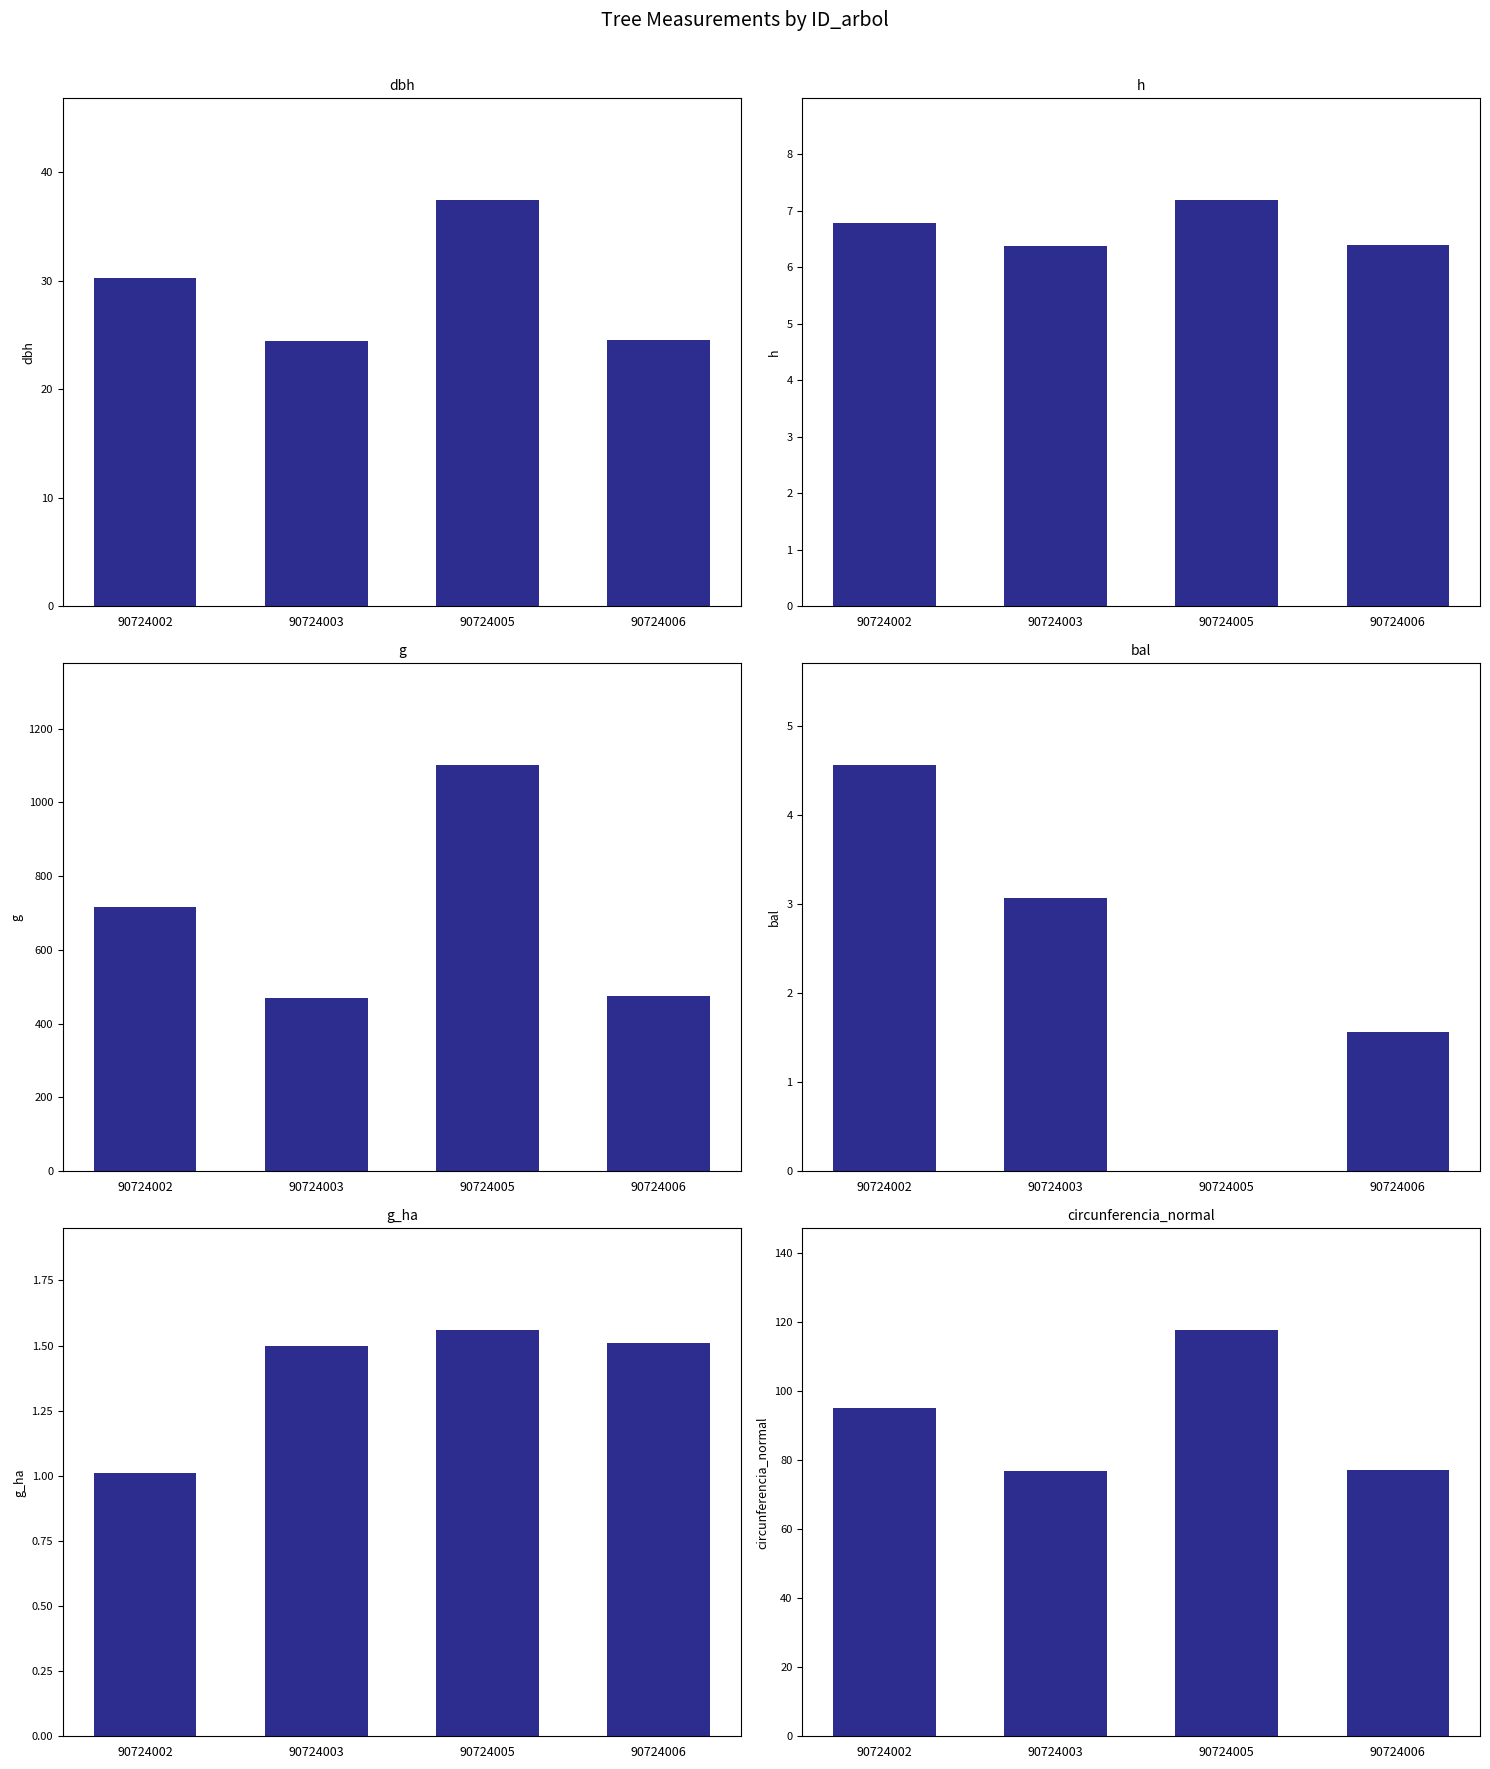

What is the highest value of the g_ha series?

1.6